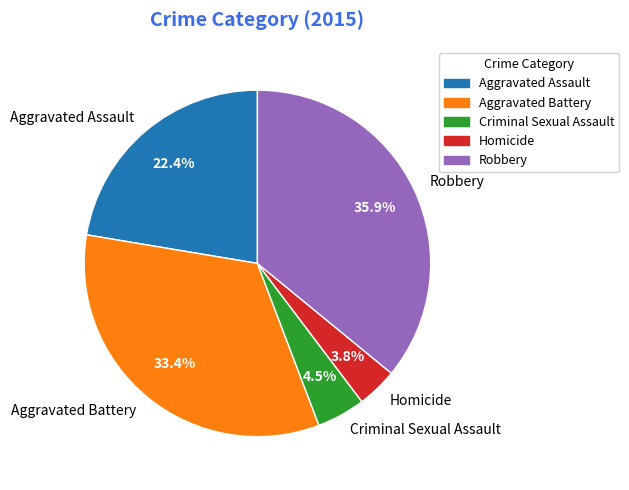

Which slice is the smallest?

Homicide